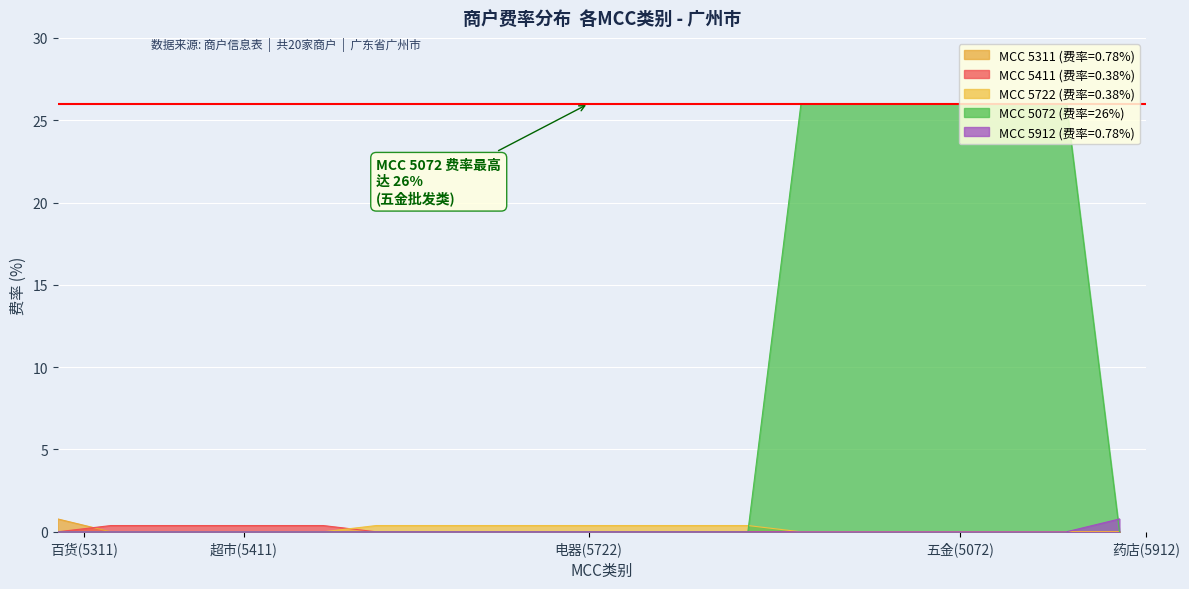

Which series has the widest spread of values?

MCC 5072 (费率=26%)